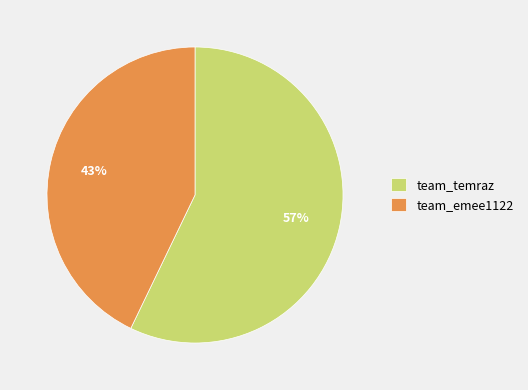

What is the ratio of the value at team_temraz to the value at team_emee1122?

1.3